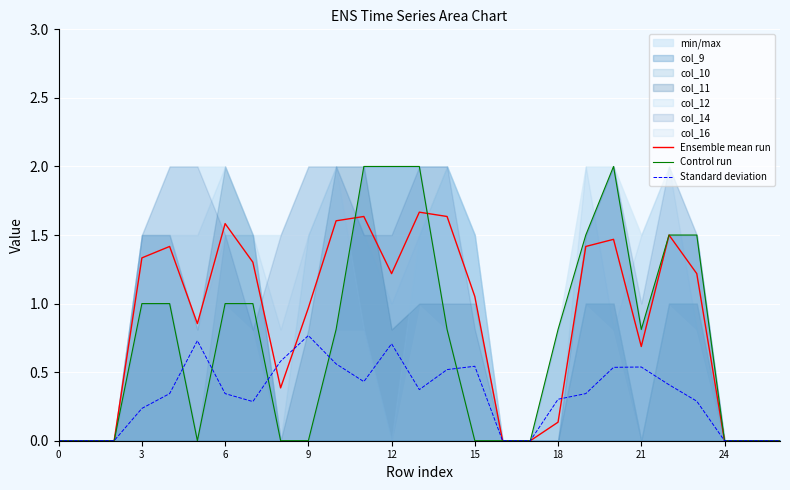

Reading left to right, list all the values displayed in this chart.

Ensemble mean run: 0.0	0.0	0.0	1.3	1.4	0.9	1.6	1.3	0.4	1.0	1.6	1.6	1.2	1.7	1.6	1.1	0.0	0.0	0.1	1.4	1.5	0.7	1.5	1.2	0.0	0.0	0.0
Control run: 0.0	0.0	0.0	1.0	1.0	0.0	1.0	1.0	0.0	0.0	0.8	2.0	2.0	2.0	0.8	0.0	0.0	0.0	0.8	1.5	2.0	0.8	1.5	1.5	0.0	0.0	0.0
Standard deviation: 0.0	0.0	0.0	0.2	0.3	0.7	0.3	0.3	0.6	0.8	0.6	0.4	0.7	0.4	0.5	0.5	0.0	0.0	0.3	0.3	0.5	0.5	0.4	0.3	0.0	0.0	0.0